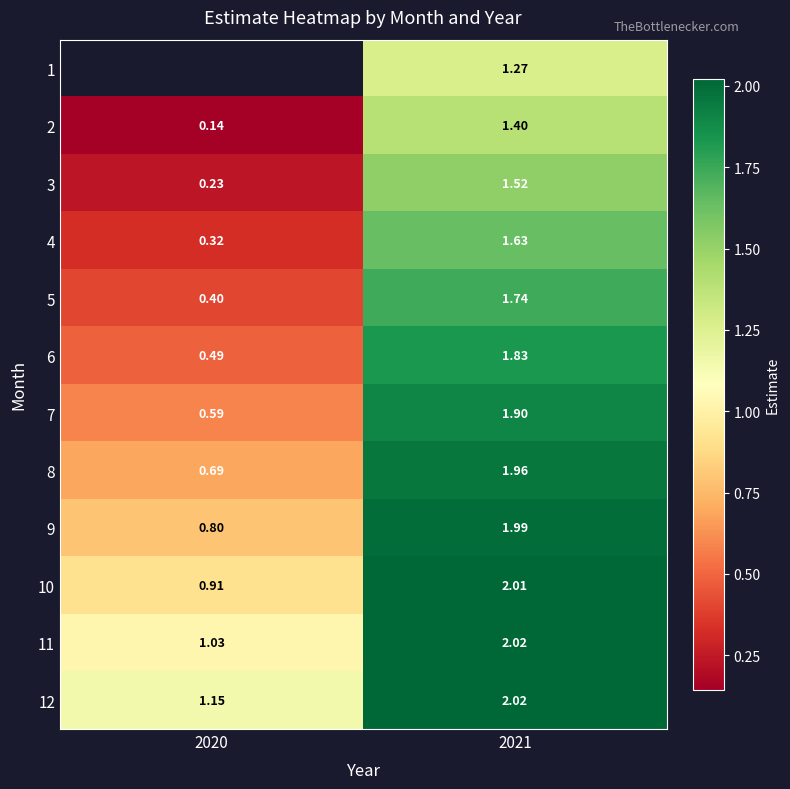

How many data points in 12 are above 2?

1